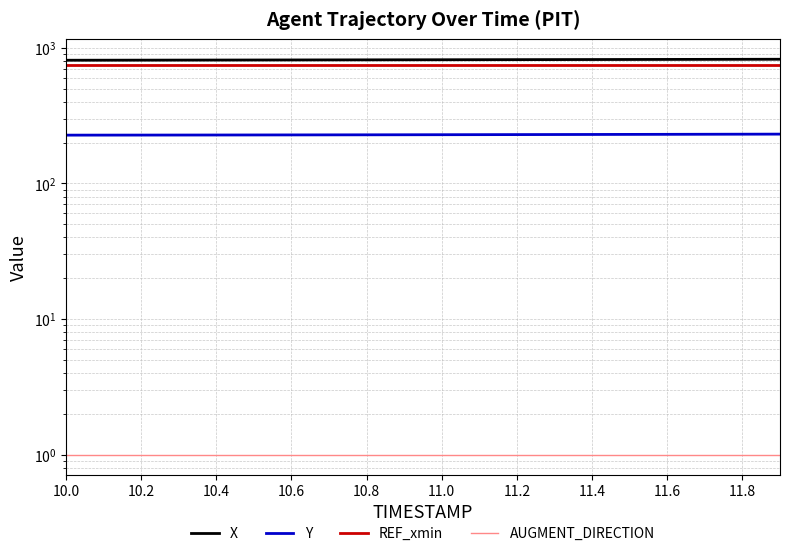

What is the average value of the AUGMENT_DIRECTION series?

1.0